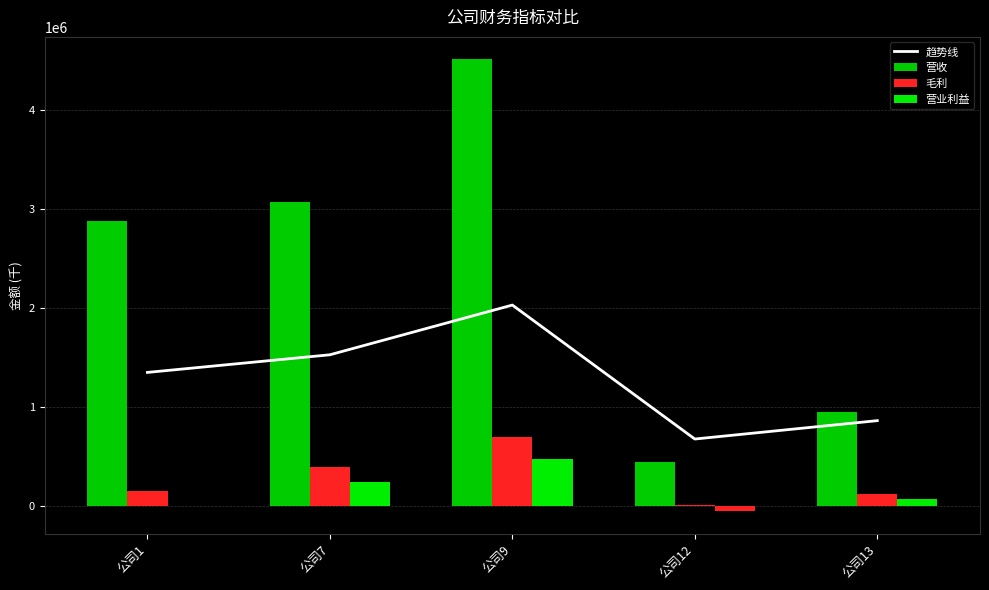

Reading right to left, transcribe all the data shown in this chart.

趋势线: 863154.9	677329.7	2031989.0	1529217.6	1350891.0
营收: 946538.0	448567.0	4515531.0	3077558.0	2879360.0
毛利: 118112.0	8598.0	693211.0	398991.0	148098.0
营业利益: 66000.0	-49853.0	471677.0	246797.0	1739.0